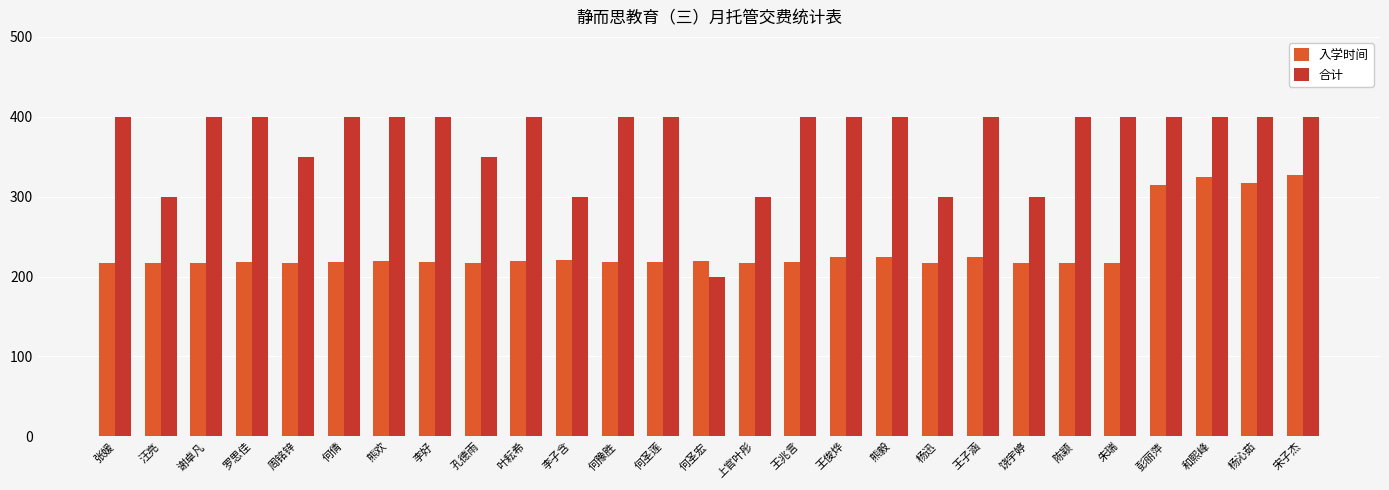

What is the label of the 12th bar from the right?

王兆言